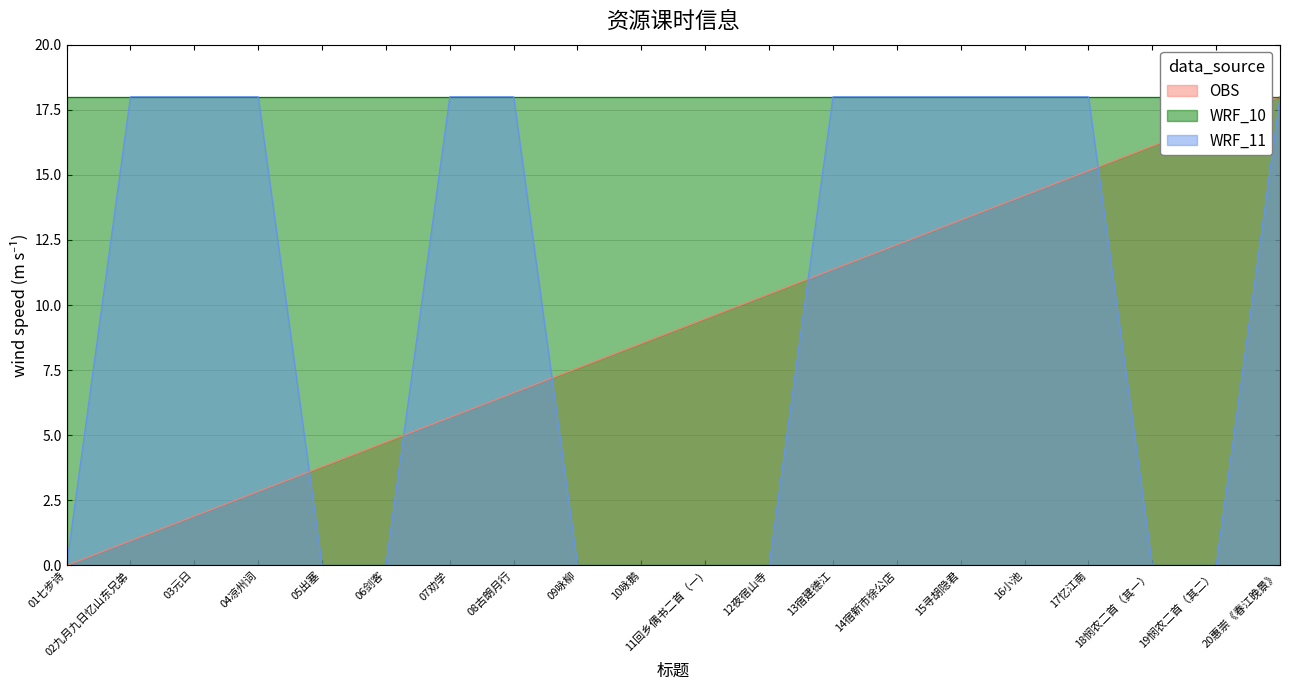

Between 13宿建德江 and 01七步诗, which is larger?

13宿建德江